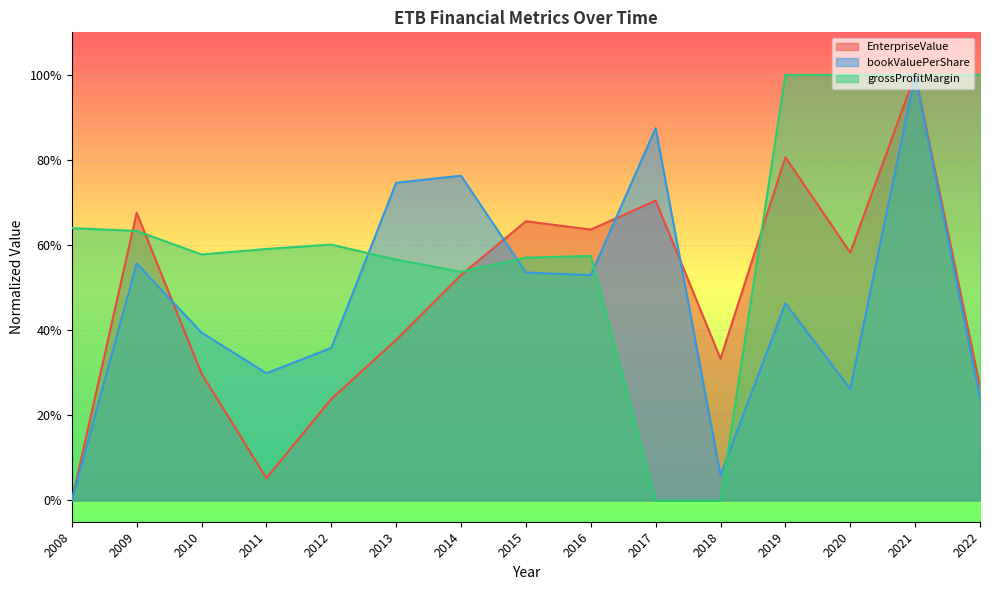

What is the difference between the second highest and second lowest values in the EnterpriseValue series?

0.8